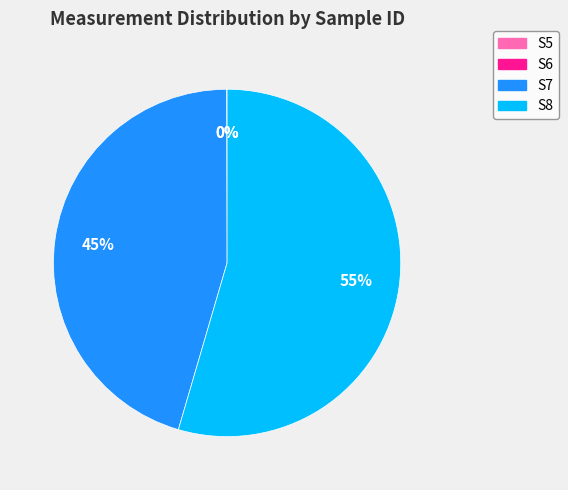

To the nearest percent, what is the difference between the largest and smallest slice percentages?

55%